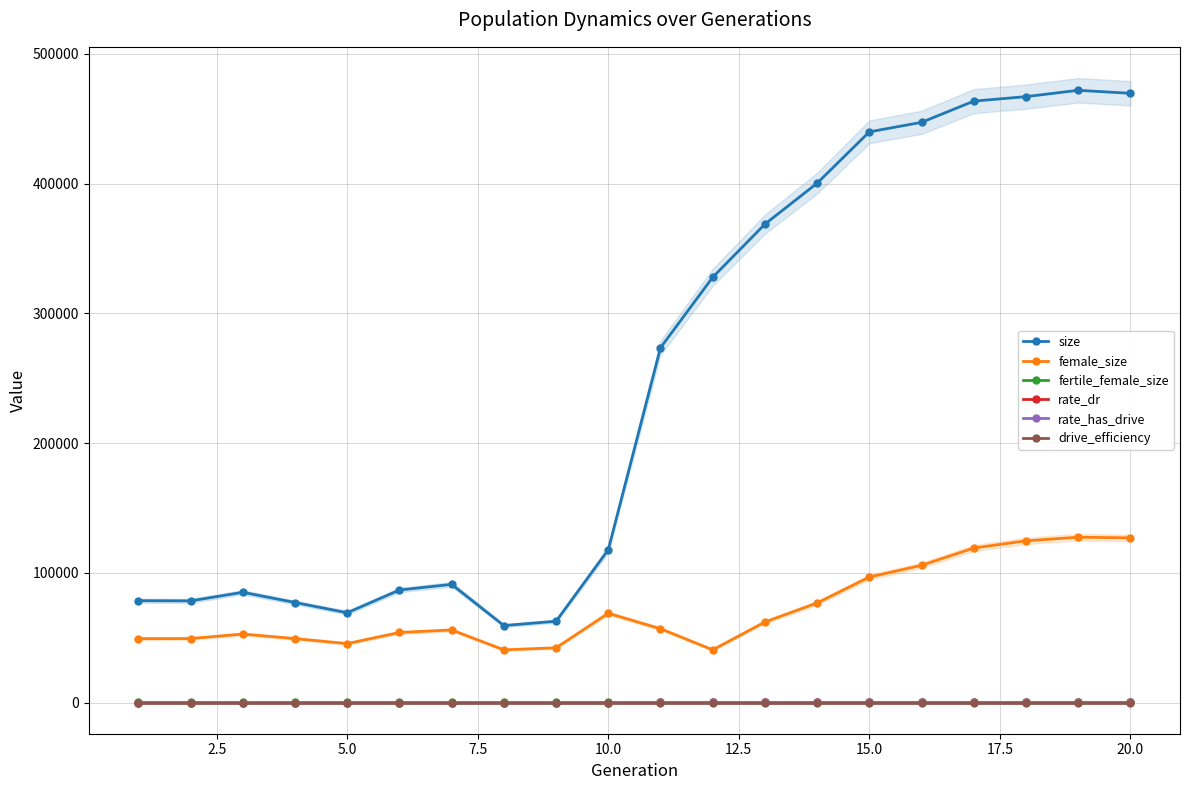

How many lines are shown in the chart?

6